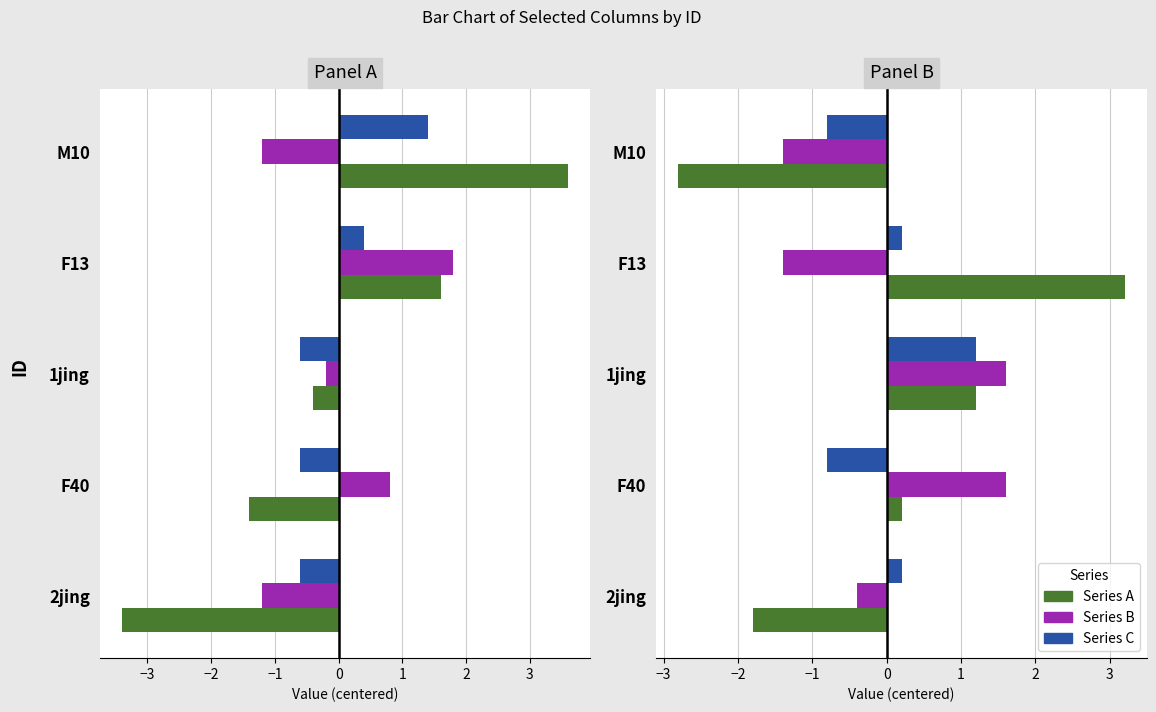

What is the difference between the maximum and second lowest values in the Series B series?

3.0